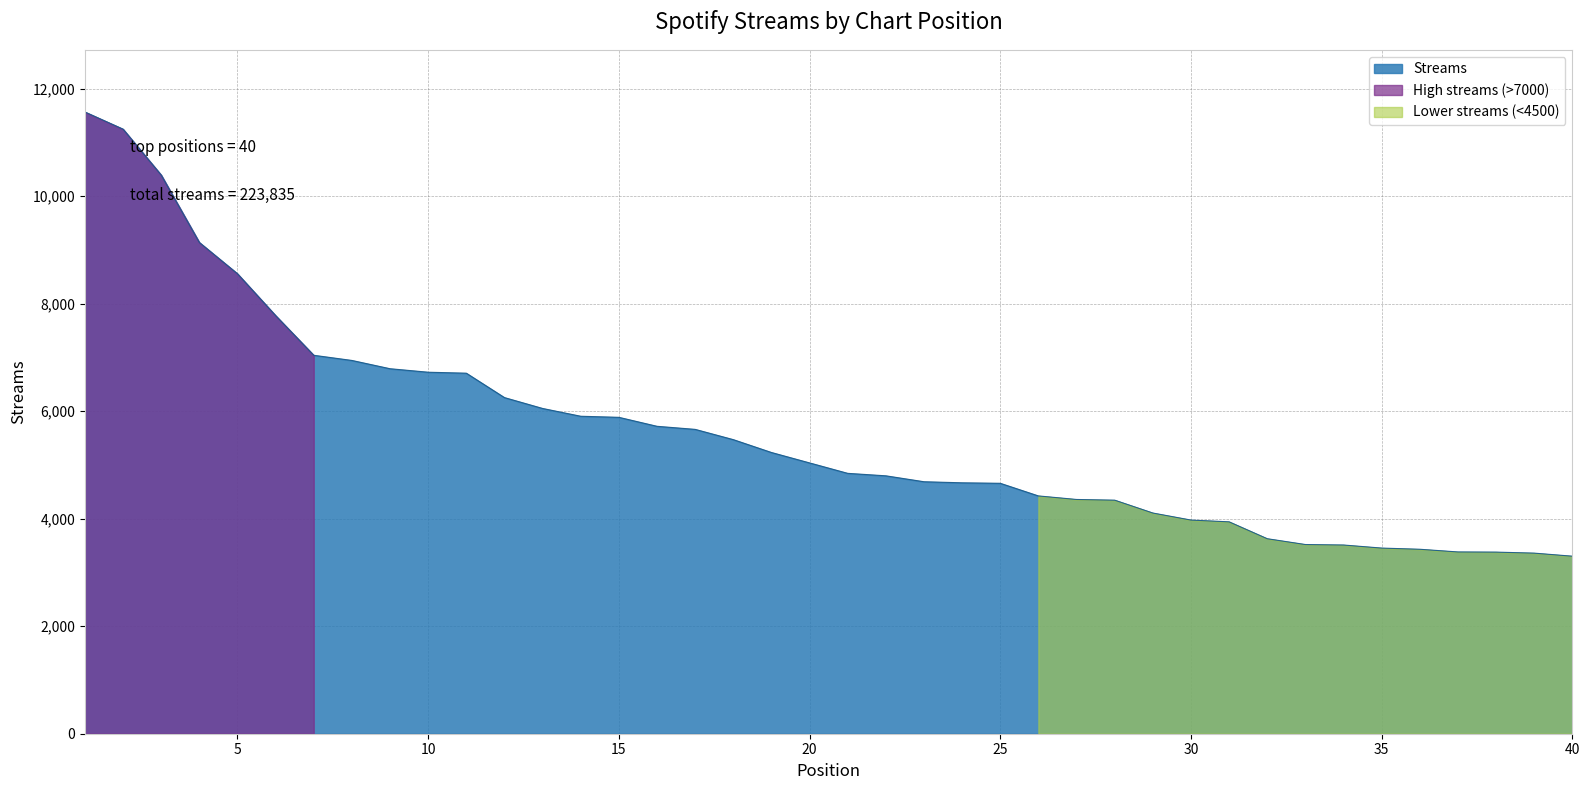

How many data points are less than 5037?

20